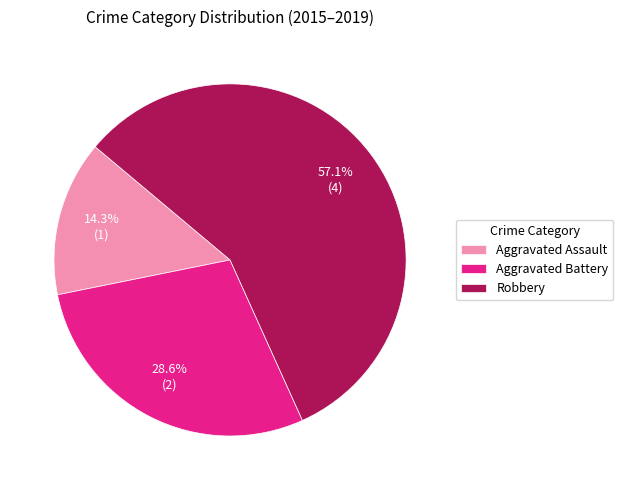

Does any single category account for the majority?

Yes